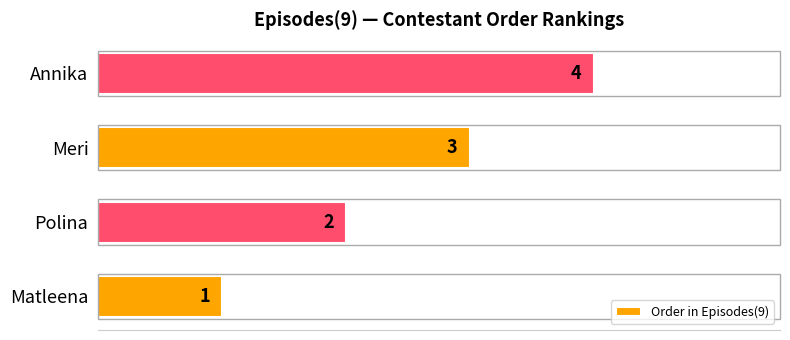

Which has a higher value, Polina or Meri?

Meri